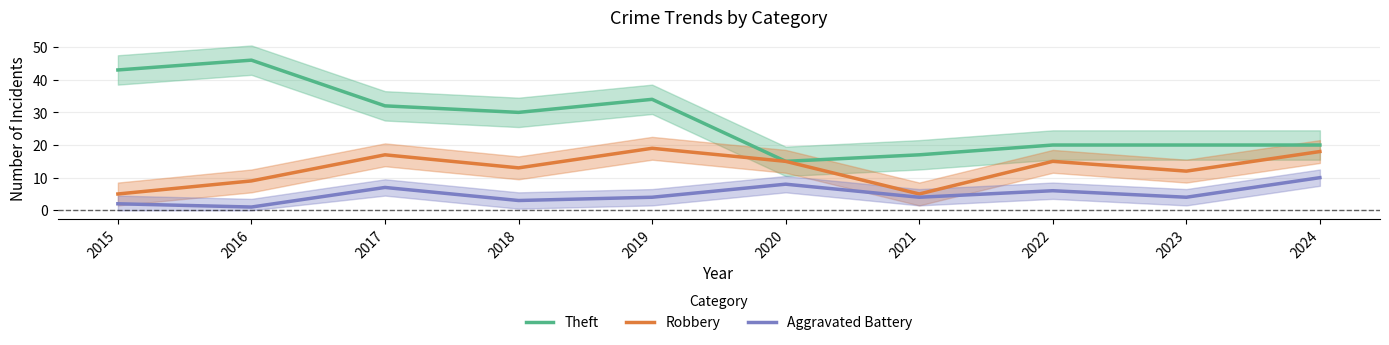

Between 2016 and 2024, which series saw the biggest shift?

Theft